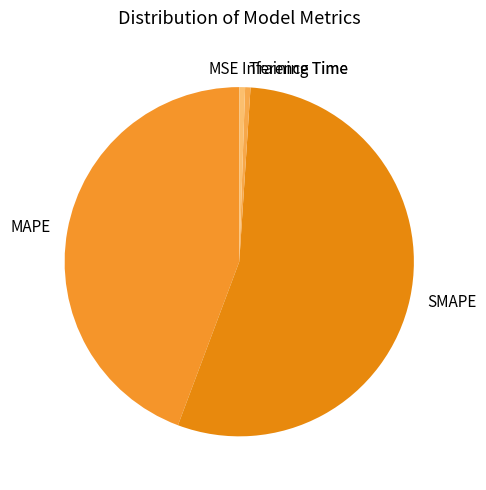

Approximately how many times larger is the value at SMAPE compared to MAPE?

1.2